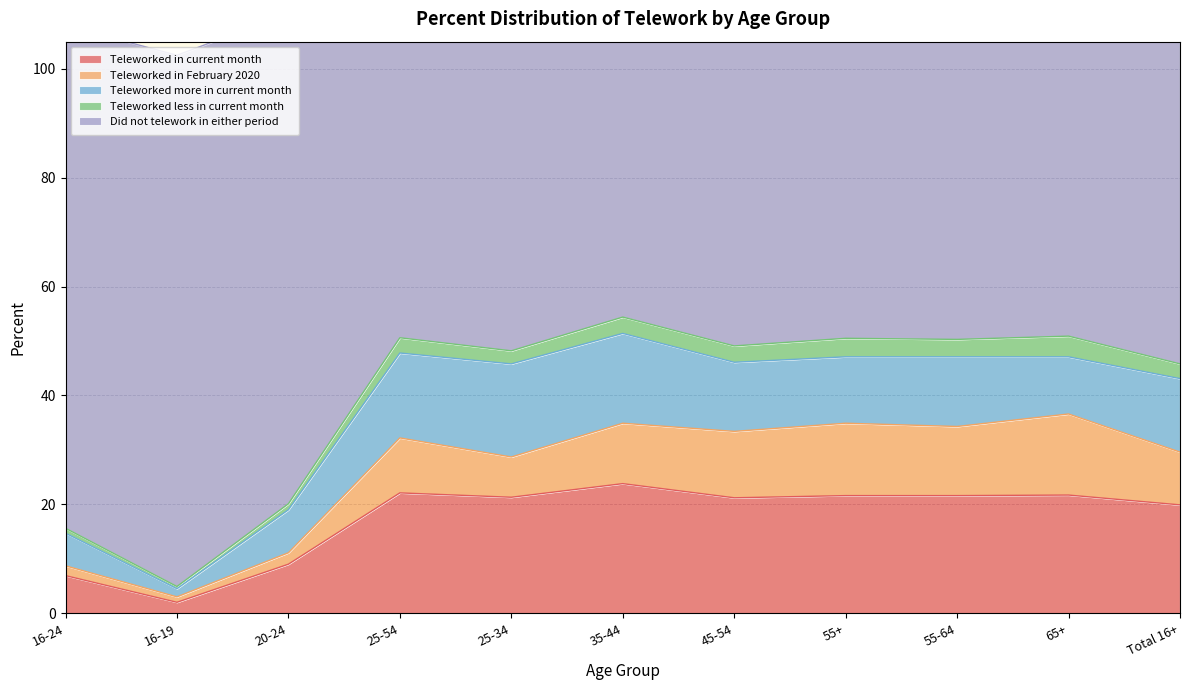

What is the maximum value for Teleworked in current month?

23.8